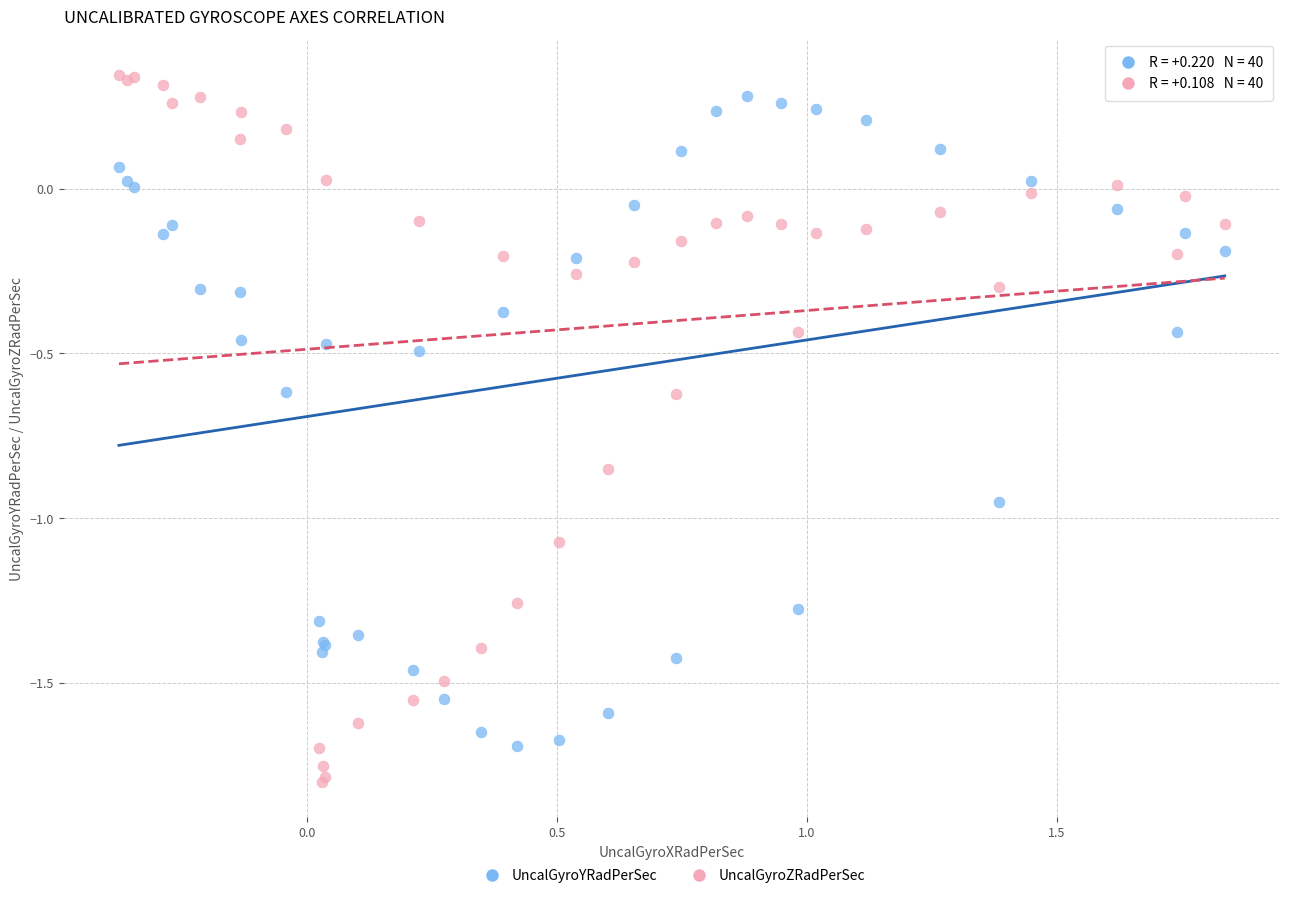

Which series reaches the maximum Y coordinate?

UncalGyroZRadPerSec